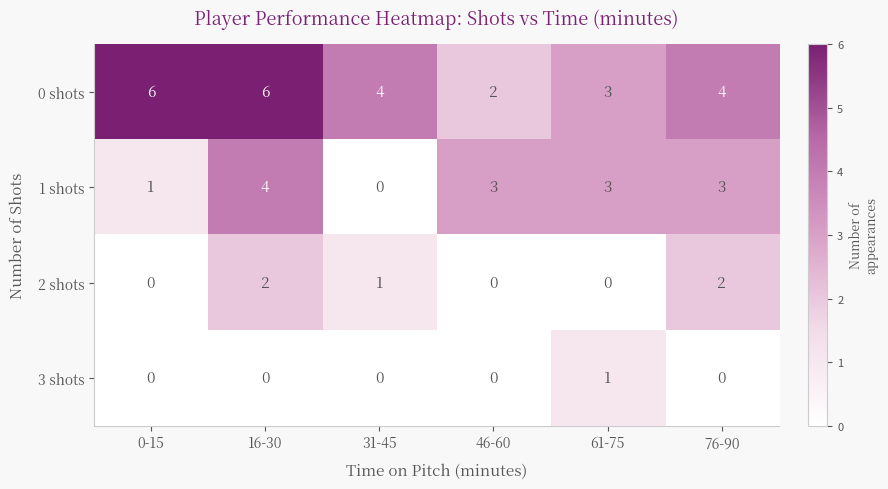

Rank the series by their maximum value, from highest to lowest.

0 shots, 1 shots, 2 shots, 3 shots